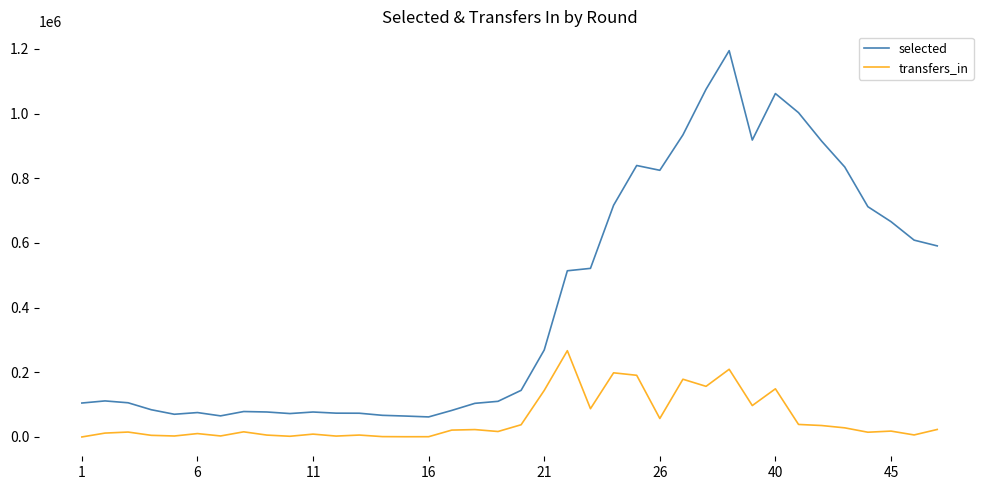

What is the maximum value for selected?

1194462